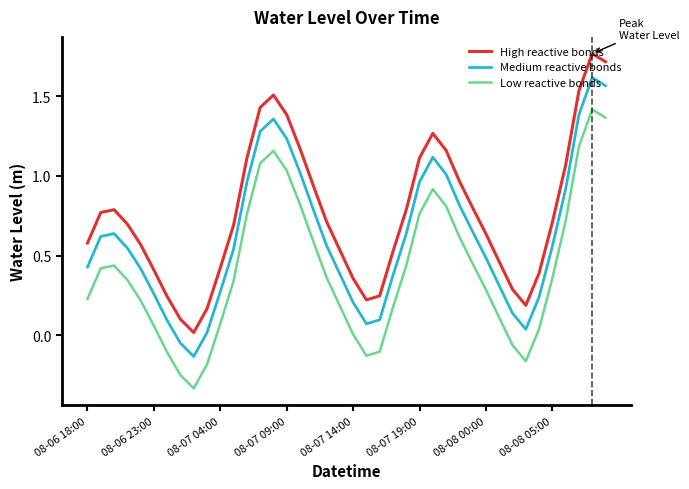

True or false: Low reactive bonds and Medium reactive bonds cross at least once.

False